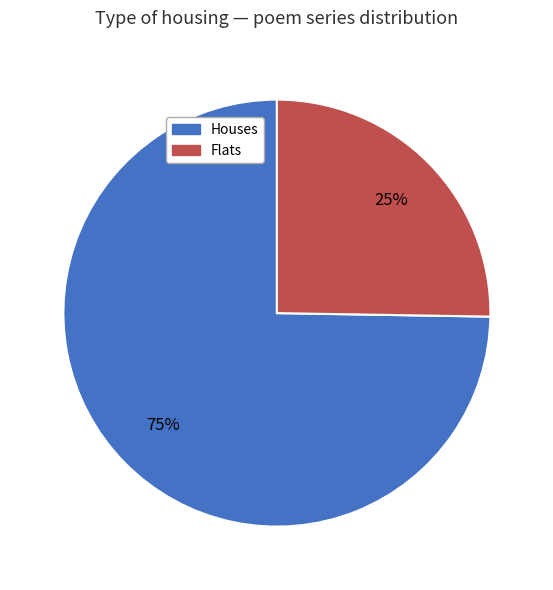

To the nearest percent, what portion does Houses represent?

75%